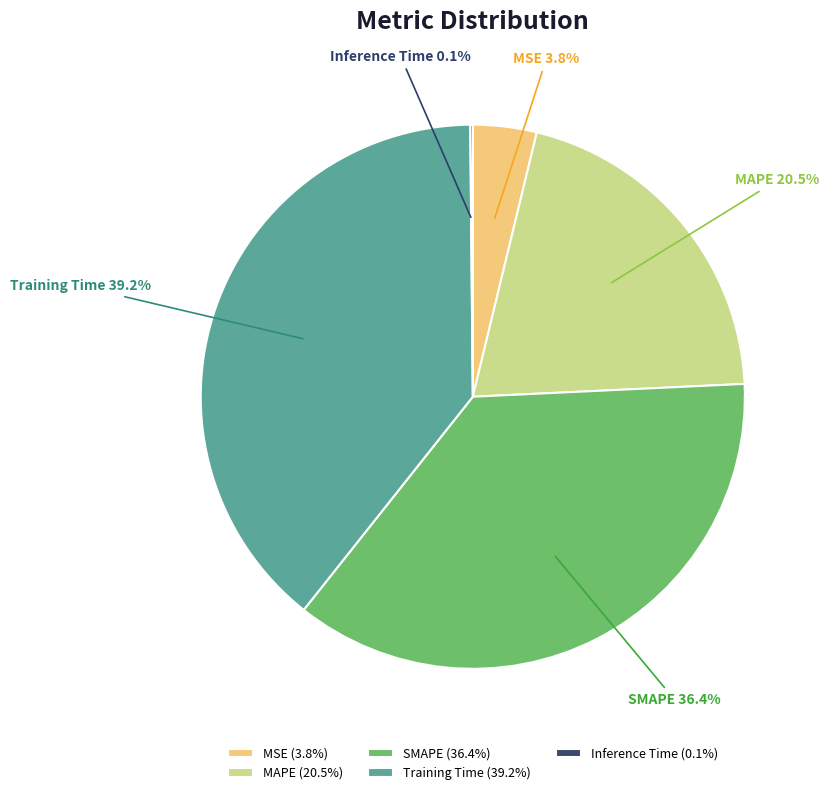

What portion of the pie excludes SMAPE?

63.6%